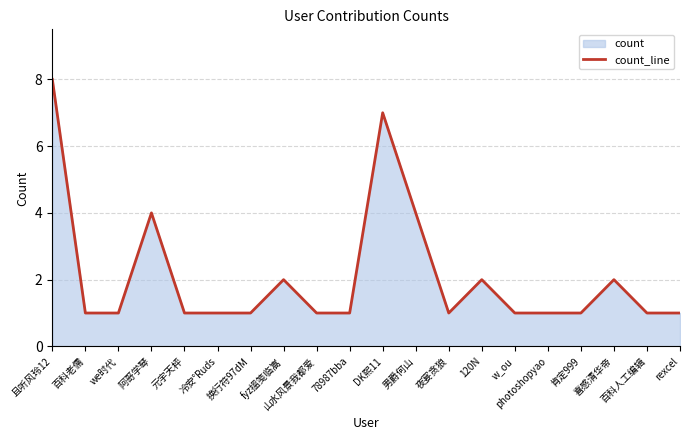

What is the approximate value at 换行符97dM?

1